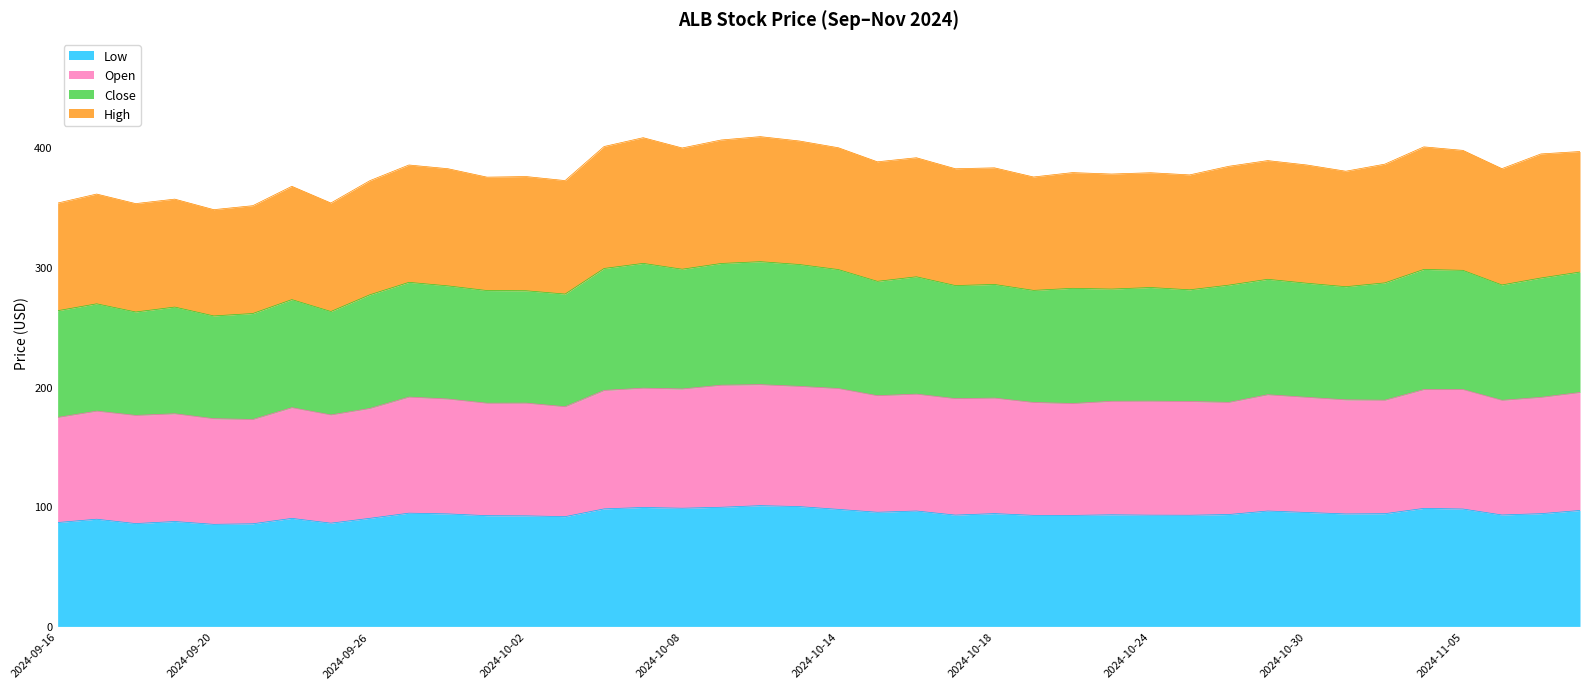

What is the total value across all series at 2024-10-08?

399.0